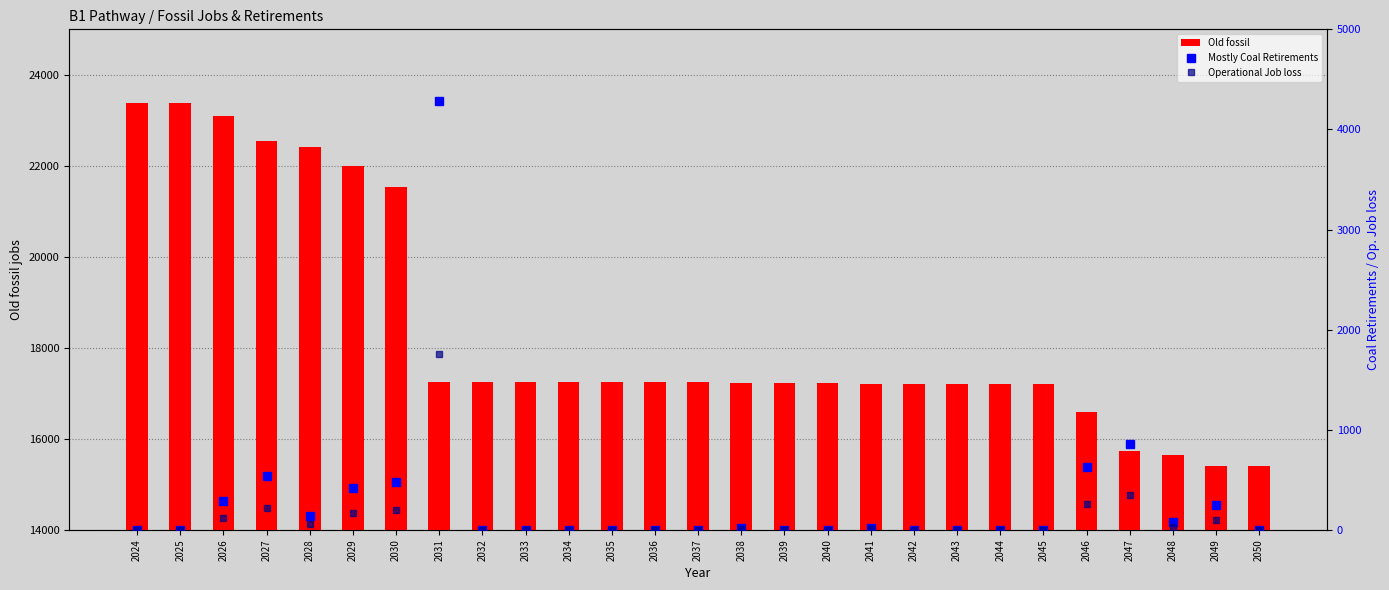

Rank the series at 2040 from lowest to highest value.

Mostly Coal Retirements, Operational Job loss, Old fossil